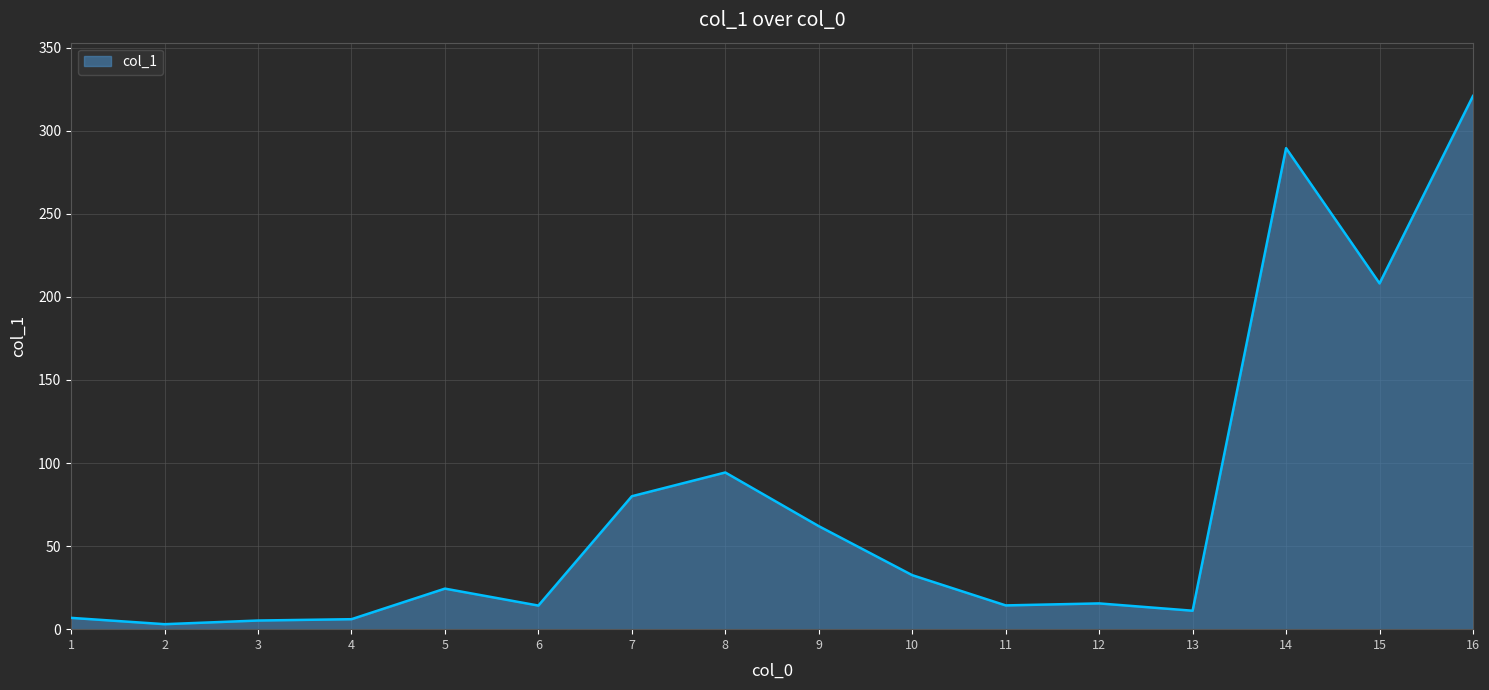

Which label corresponds to the largest value in the chart?

16